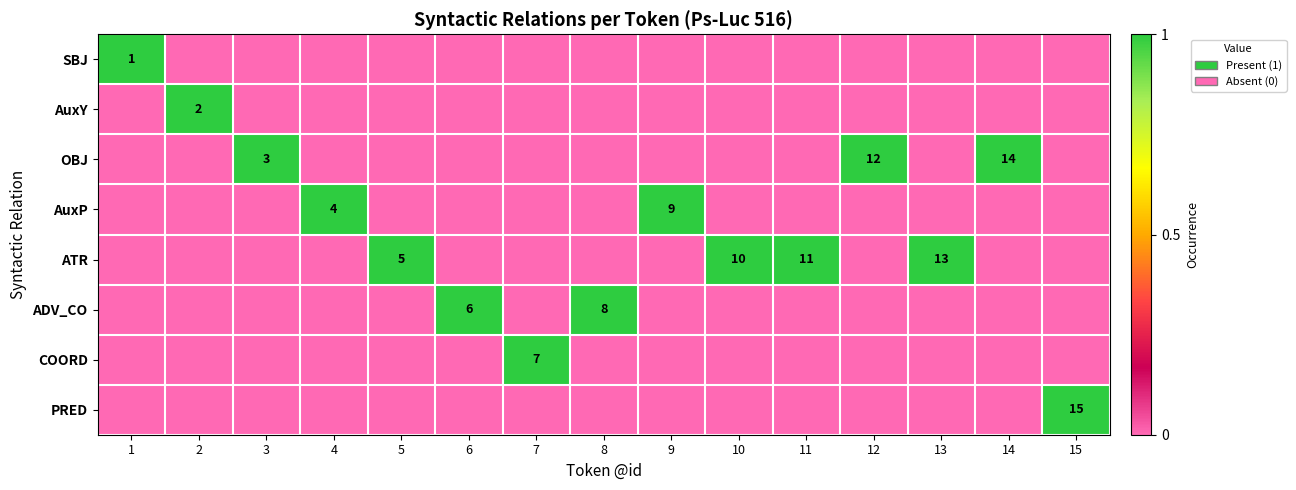

The ADV_CO series shows 11 at 8. True or false?

False